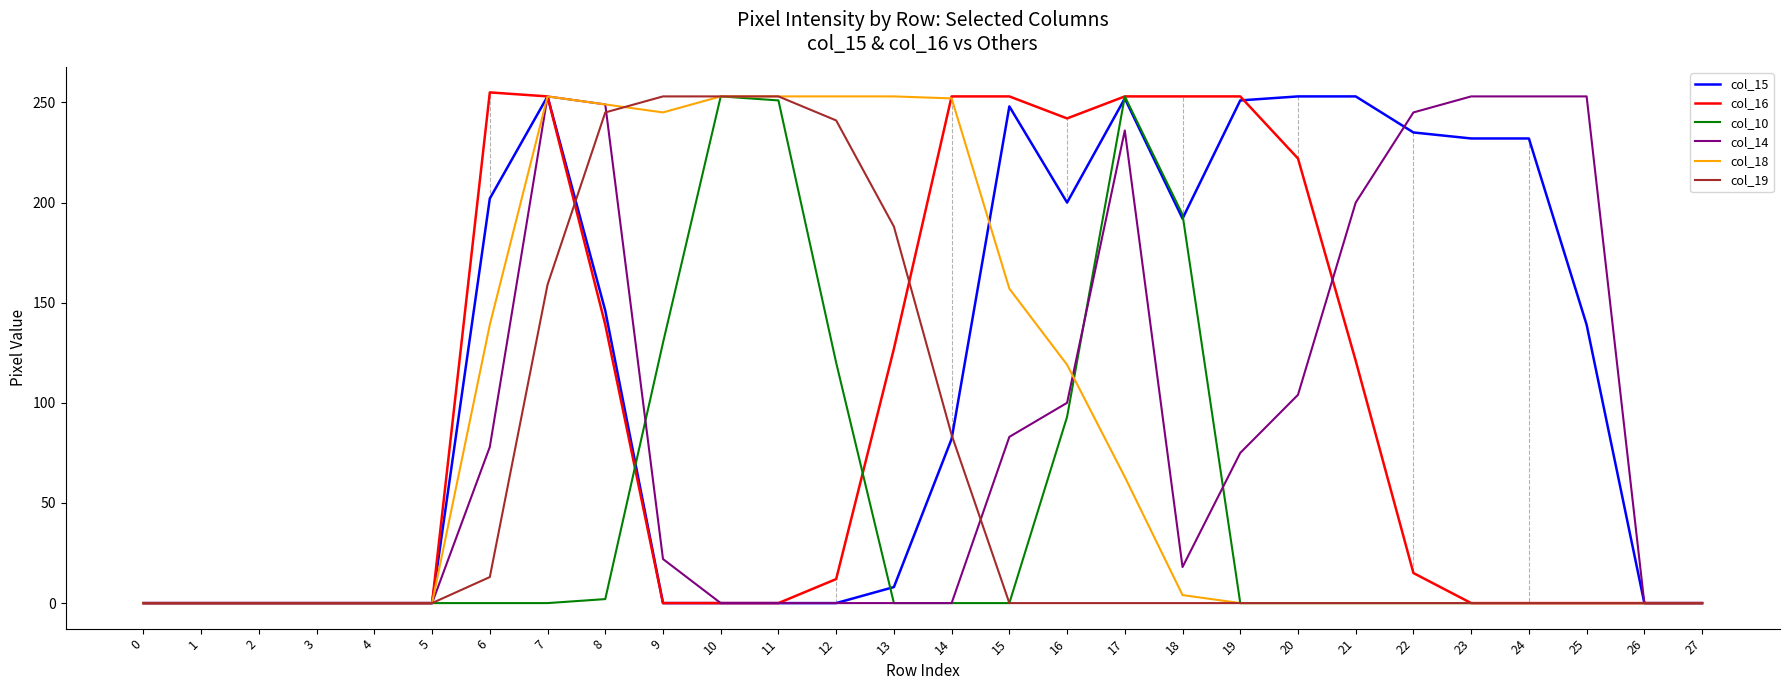

Which series has the largest total across all categories?

col_15